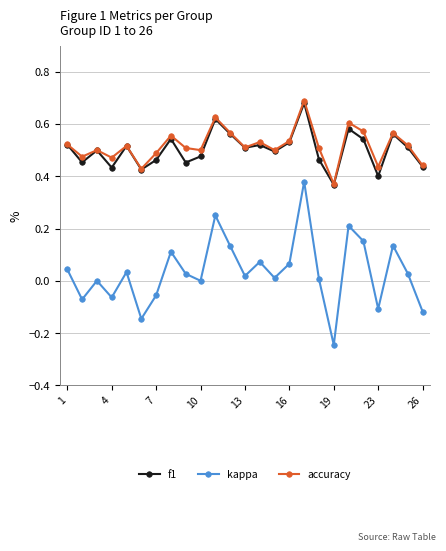

True or false: kappa and f1 cross at least once.

False